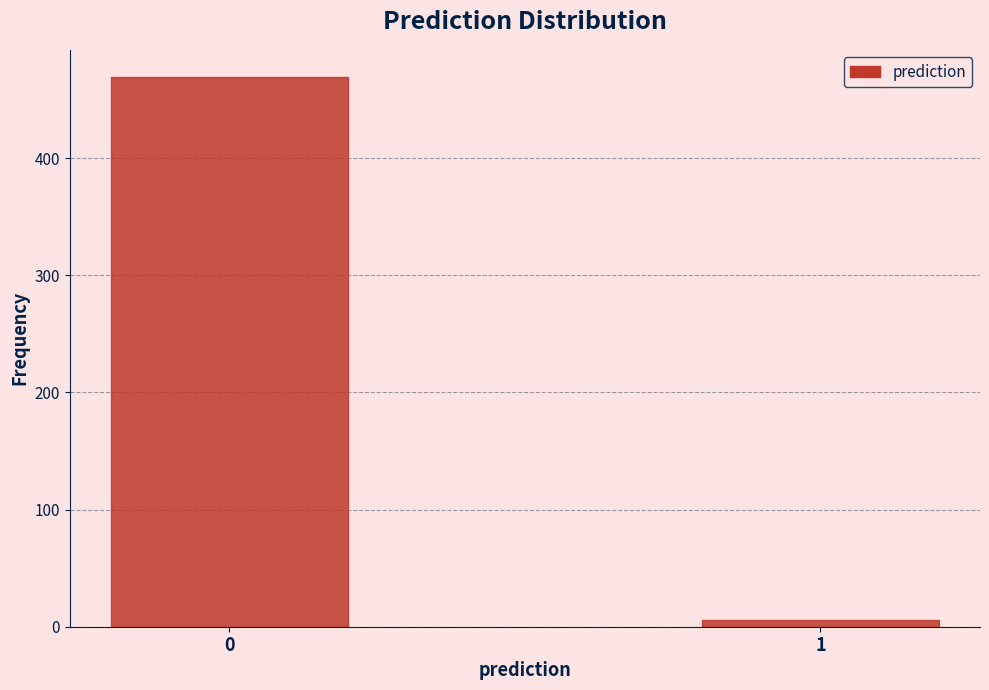

Reading left to right, transcribe all the data shown in this chart.

0=469	1=6